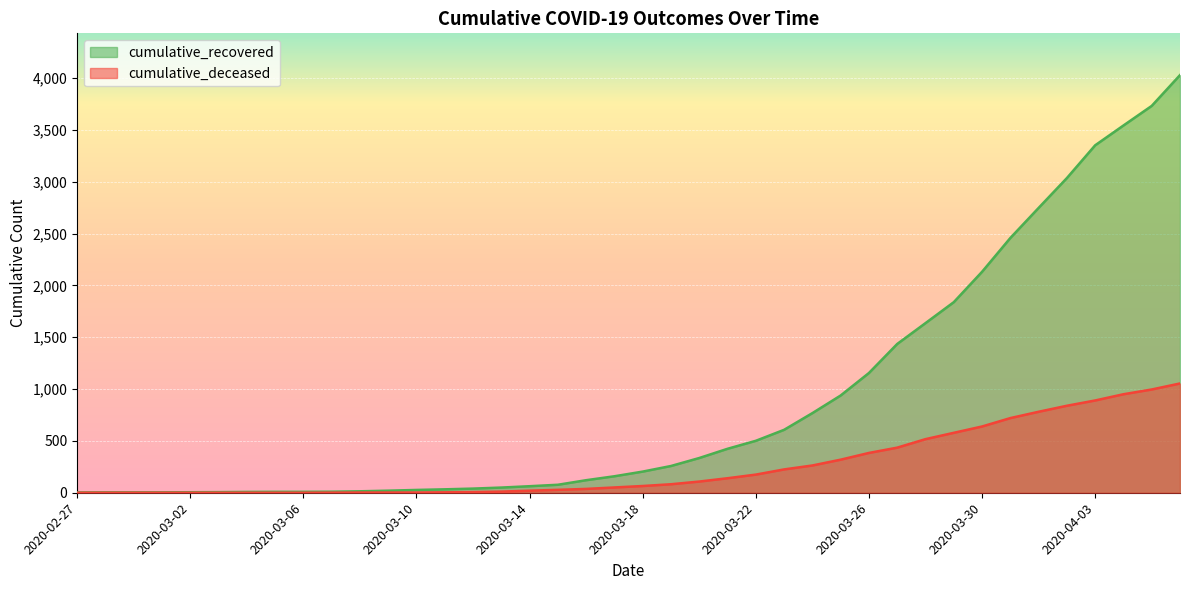

True or false: cumulative_recovered and cumulative_deceased cross at least once.

False